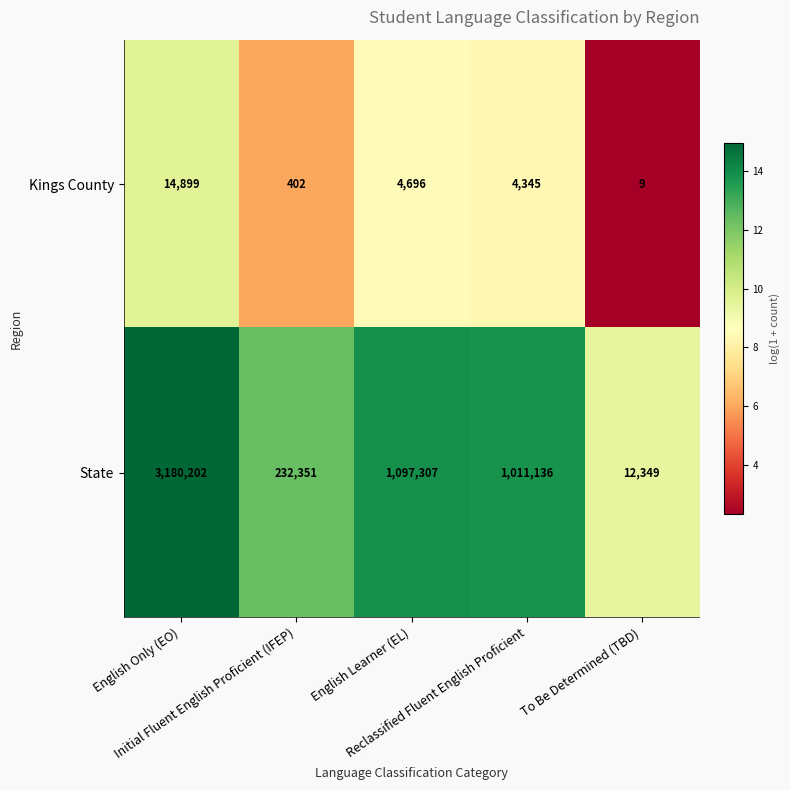

Between Initial Fluent English Proficient (IFEP) and Reclassified Fluent English Proficient, which series saw the biggest shift?

State